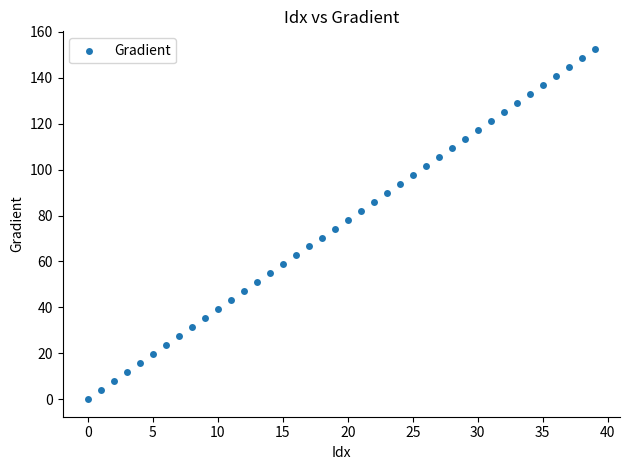

What is the range of Y values (max minus min)?

152.6